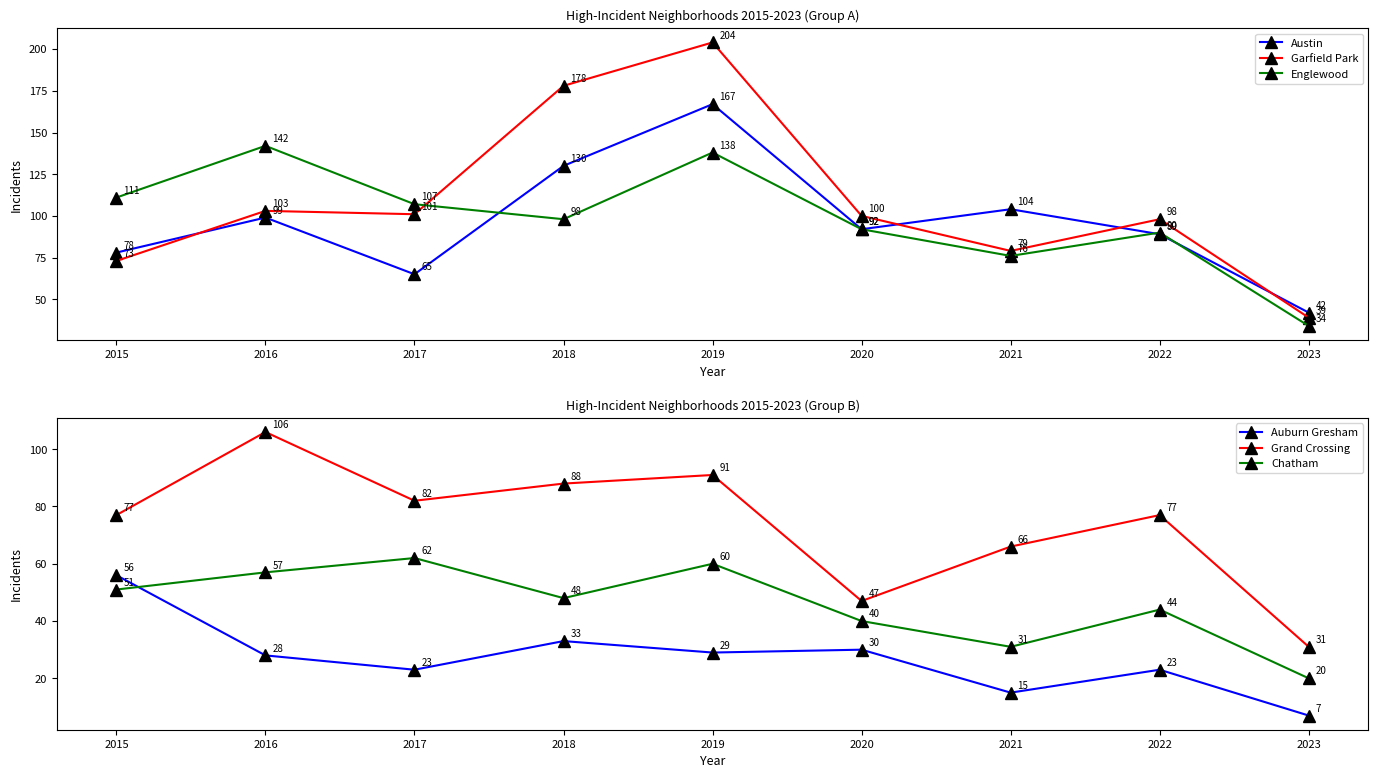

How many intersections are there between Austin and Garfield Park?

4